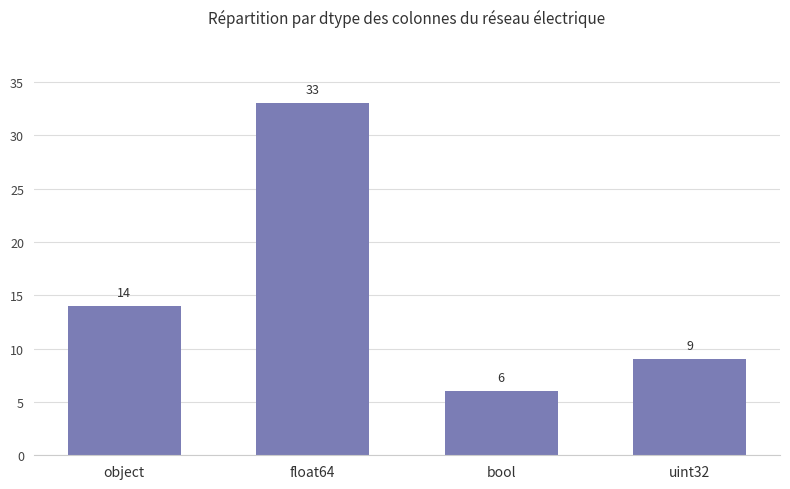

Reading left to right, extract all data points from this chart.

object=14	float64=33	bool=6	uint32=9